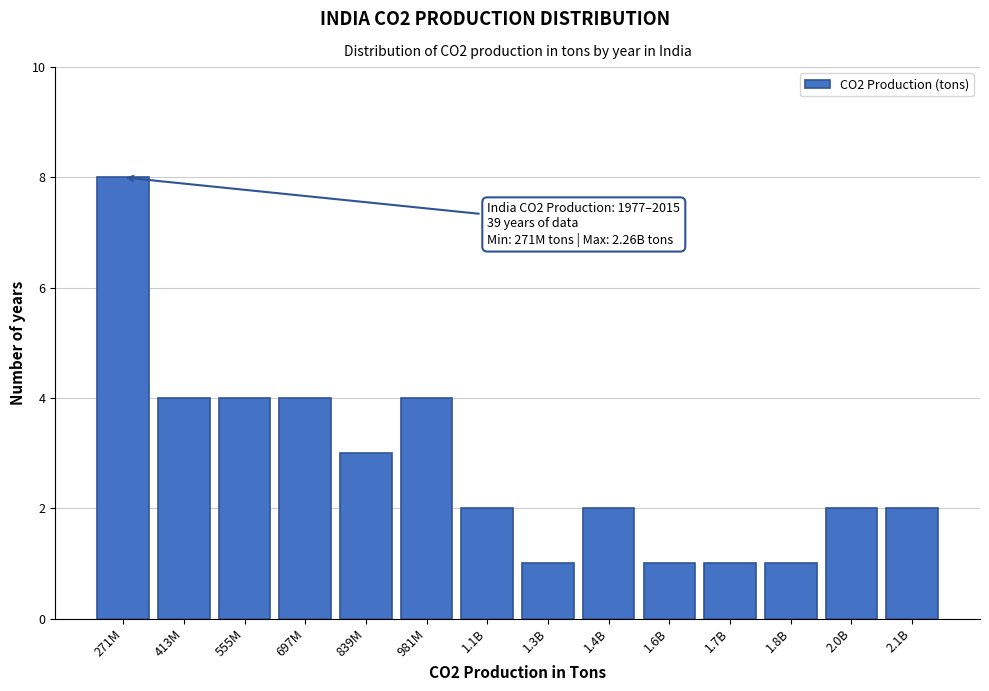

Reading left to right, extract all data points from this chart.

271M=8	413M=4	555M=4	697M=4	839M=3	981M=4	1.1B=2	1.3B=1	1.4B=2	1.6B=1	1.7B=1	1.8B=1	2.0B=2	2.1B=2